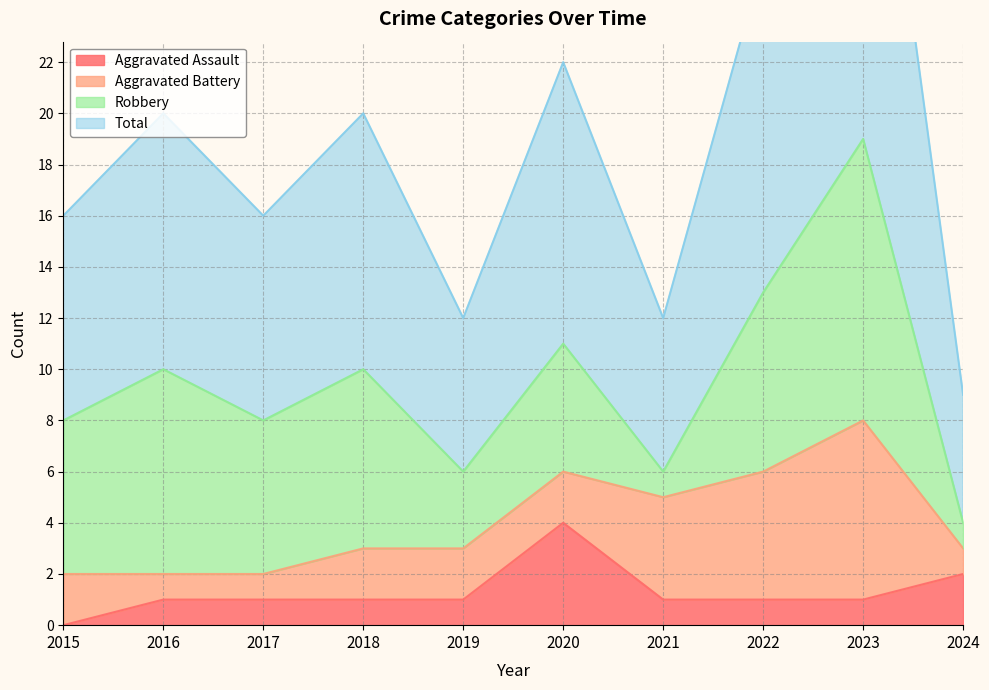

Reading left to right, what are all the values shown in this chart?

Aggravated Assault: 0	1	1	1	1	4	1	1	1	2
Total: 16	20	16	20	12	22	12	26	38	9